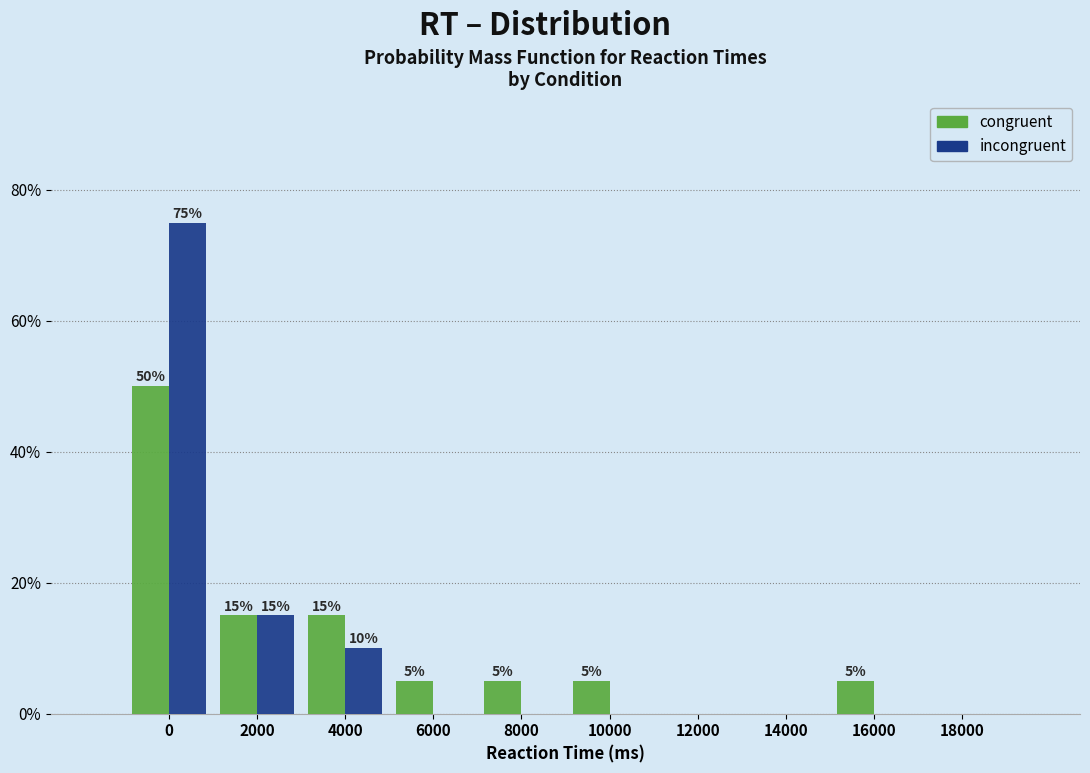

Reading left to right, extract all data points from this chart.

congruent: 0=50	2000=15	4000=15	6000=5	8000=5	10000=5	12000=0	14000=0	16000=5	18000=0
incongruent: 0=75	2000=15	4000=10	6000=0	8000=0	10000=0	12000=0	14000=0	16000=0	18000=0